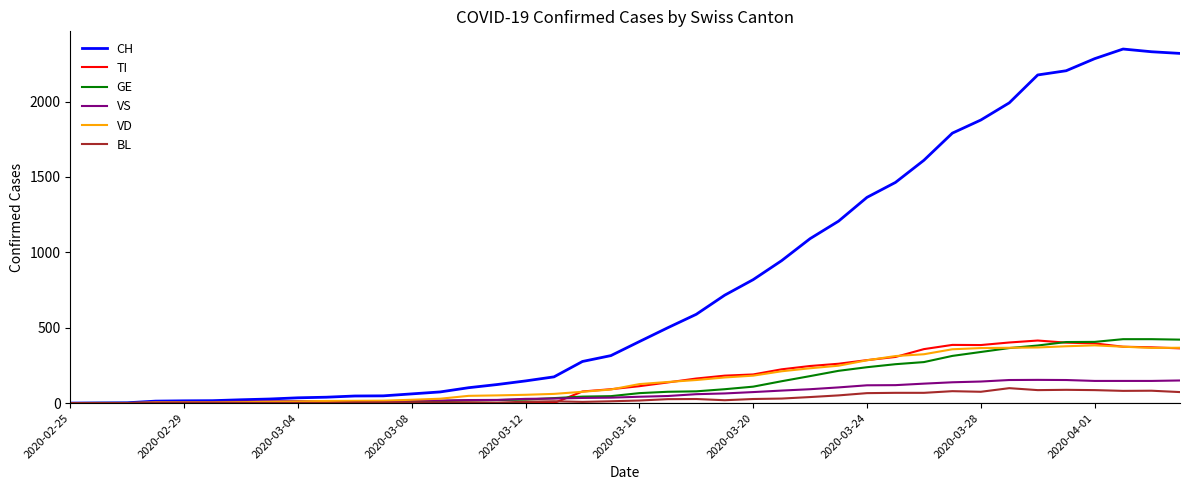

How many lines are shown in the chart?

6